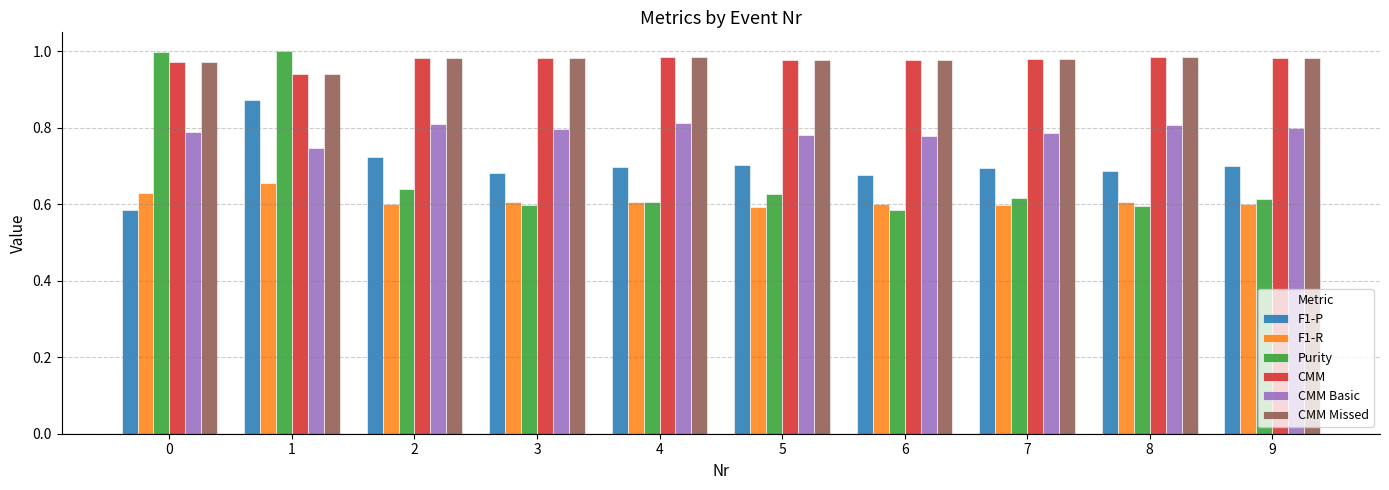

At which category is the sum across all series the highest?

1